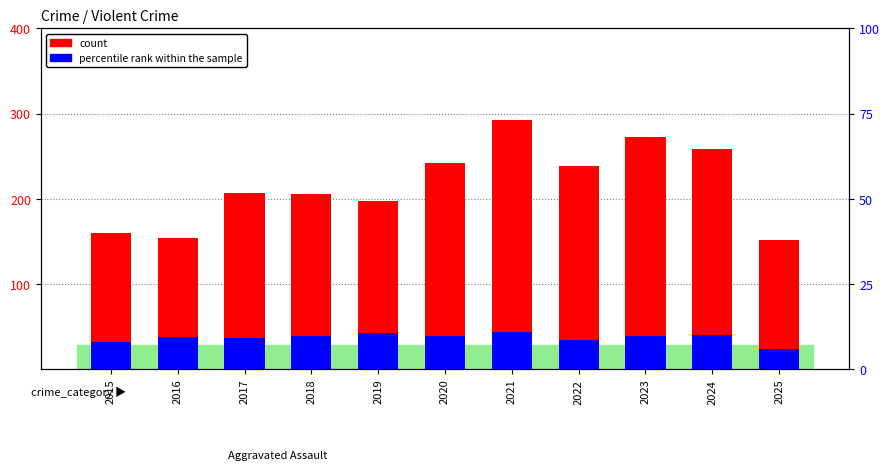

True or false: percentile rank within the sample has a value of 38.3 at 2020.

True